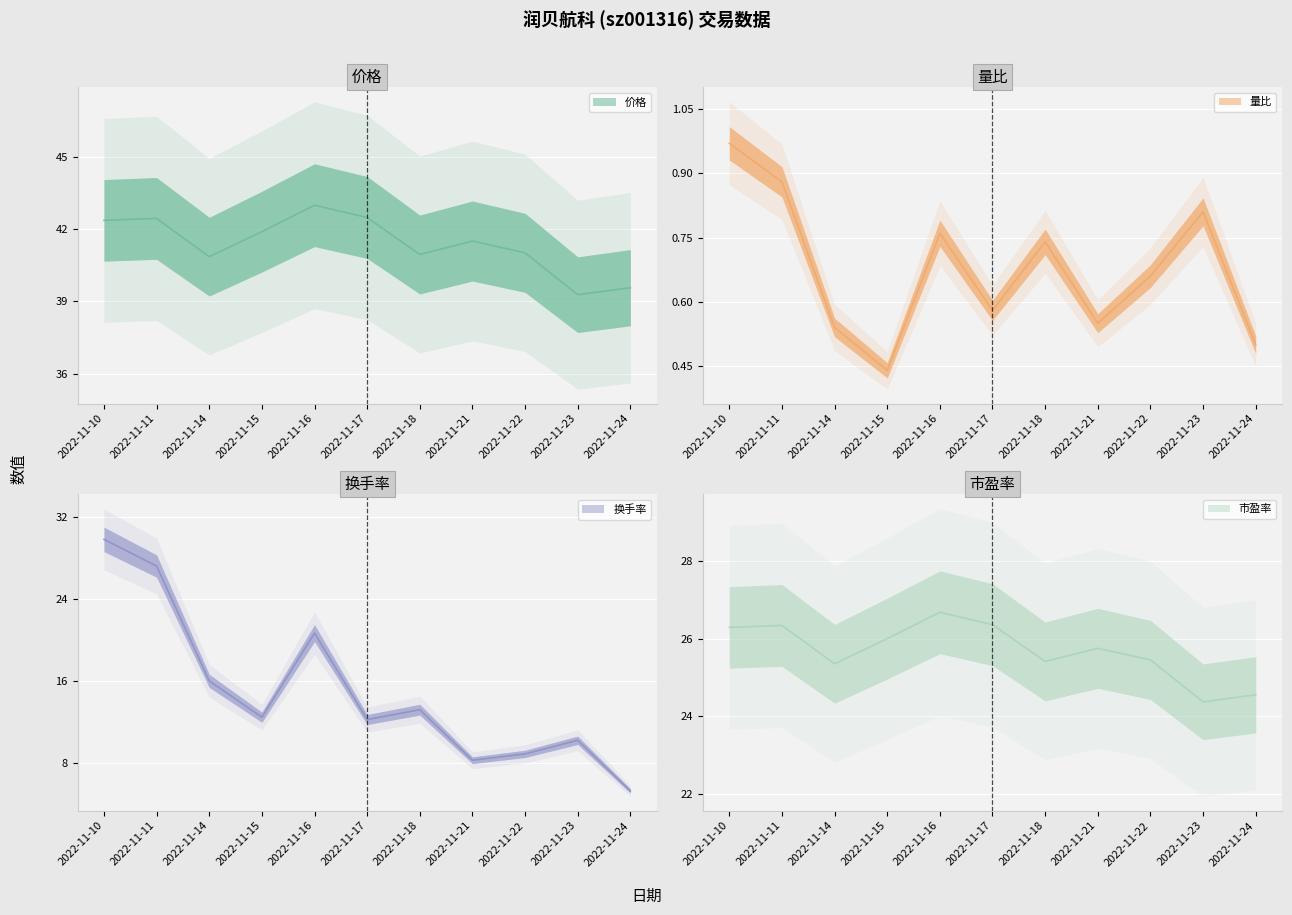

What is the smallest value displayed?

0.4